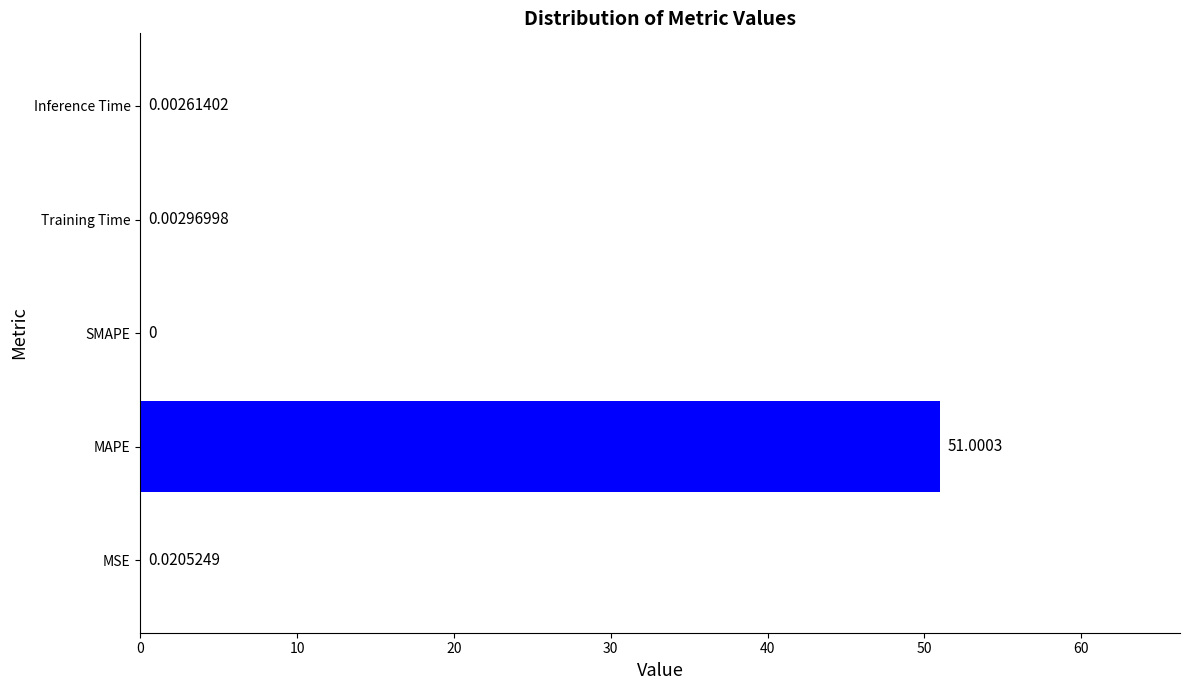

What is the sum of the values at MAPE and SMAPE?

51.0